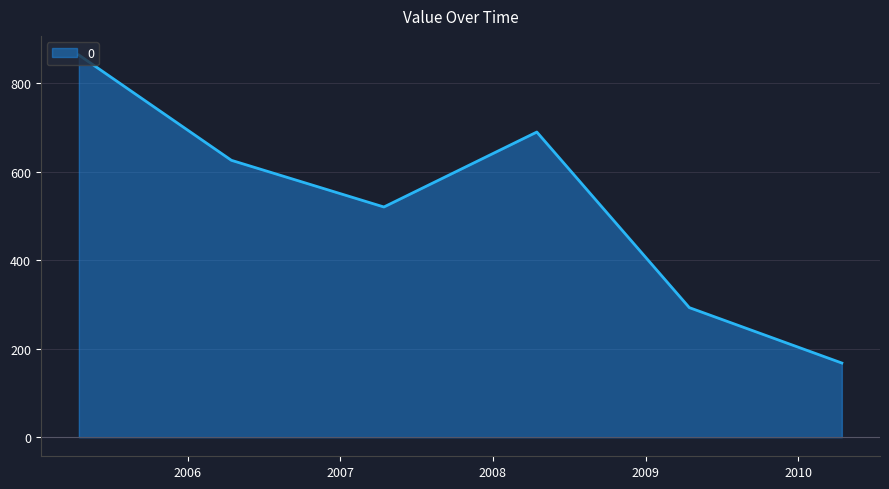

True or false: there are more than 0 points higher than both neighbors.

True